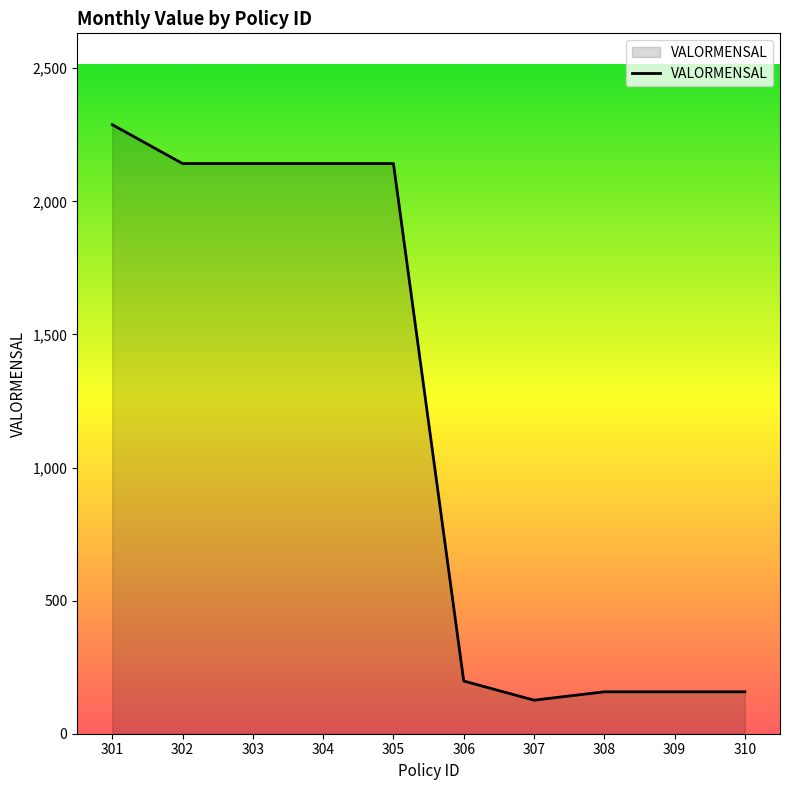

How many lines are shown in the chart?

1